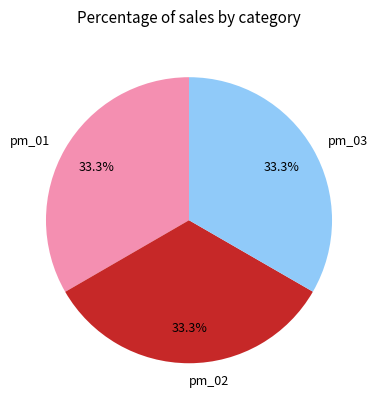

To the nearest percent, what is the combined percentage of pm_01 and pm_02?

67%